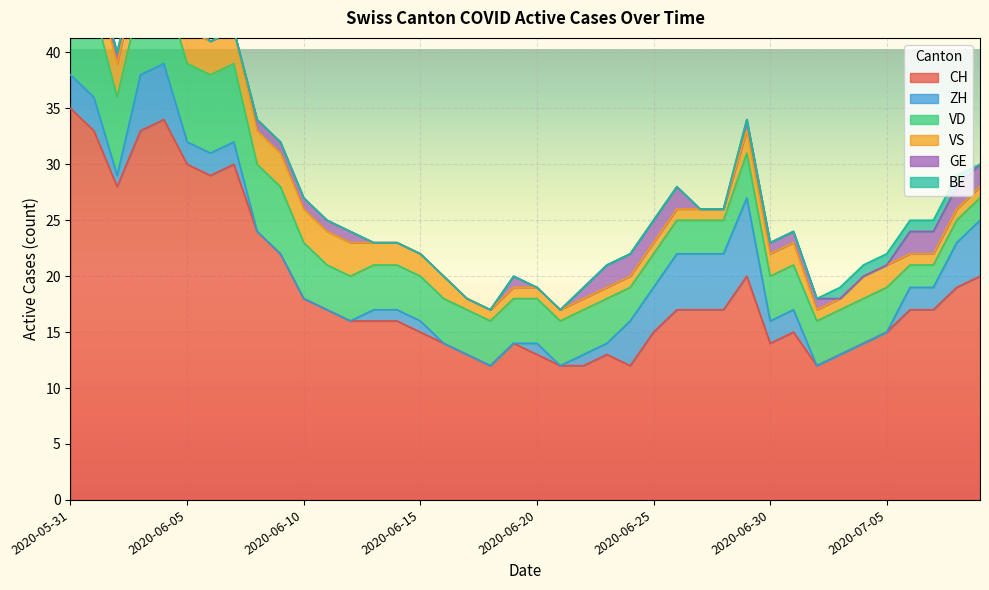

How many values in the VD series exceed 4?

11